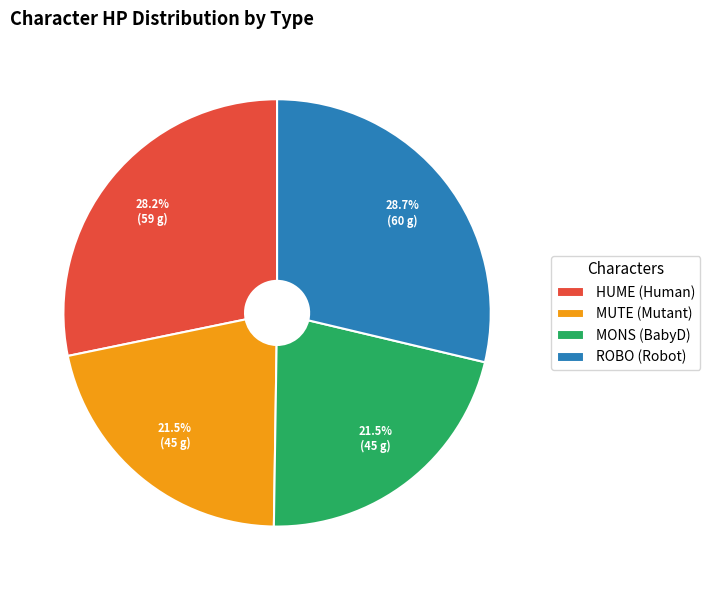

Does HUME (Human) represent more than half of the total?

No